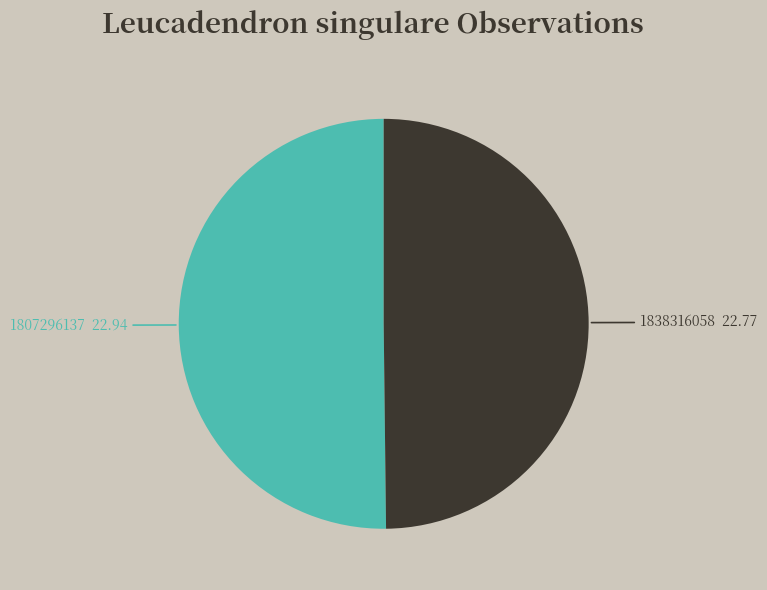

How many slices are in this pie chart?

2